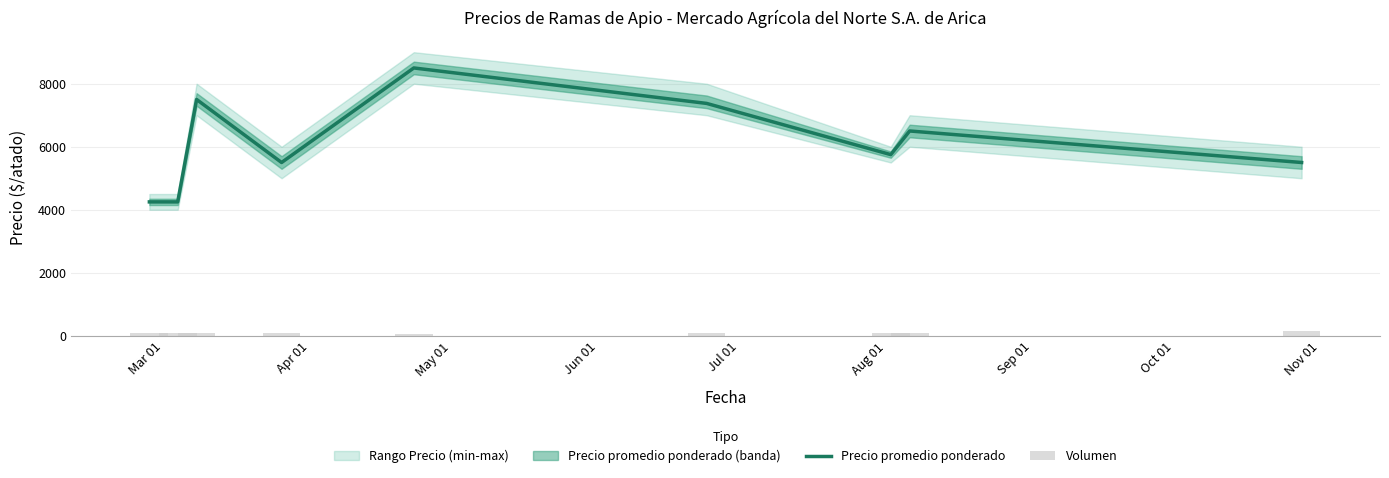

How many values in the Precio promedio ponderado series are below 5750?

4